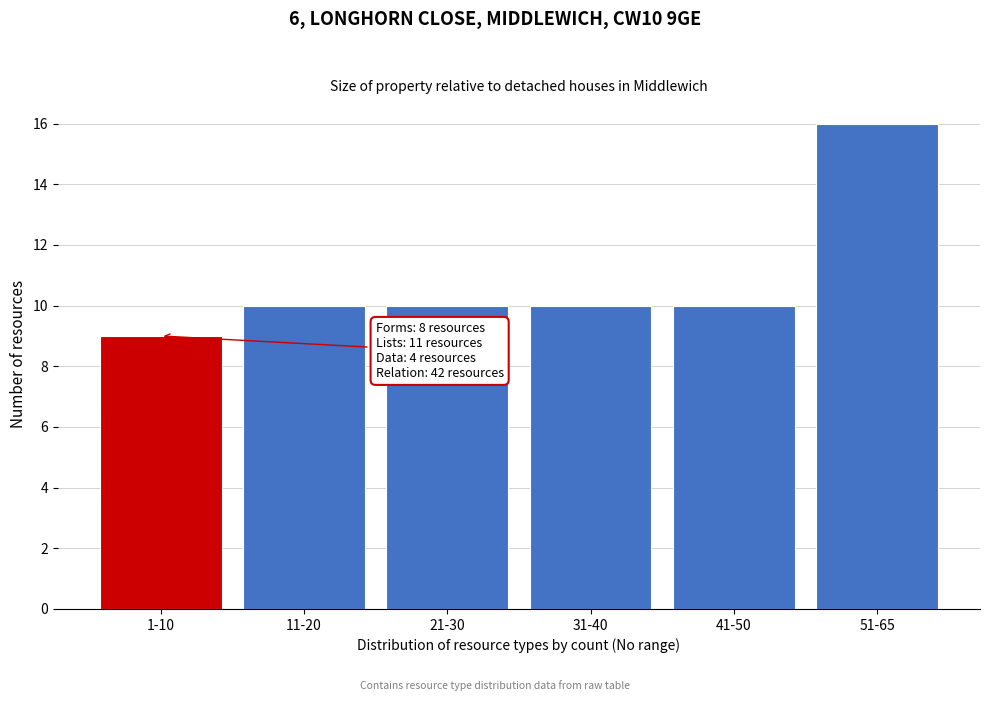

Reading right to left, extract all data points from this chart.

16	10	10	10	10	9